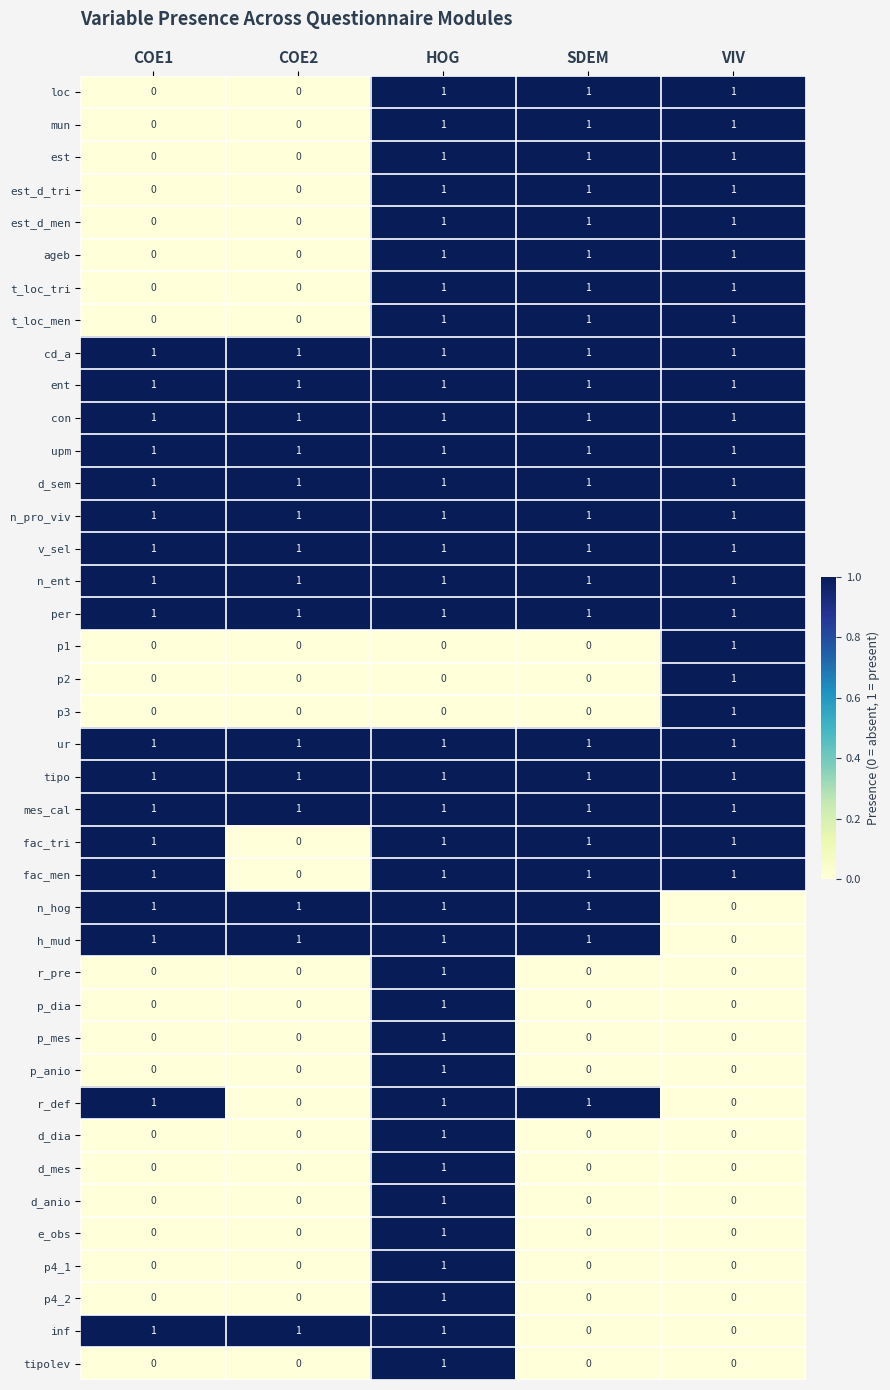

What is the total value across all series at SDEM?

25